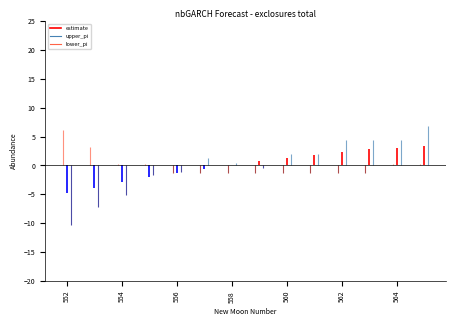

True or false: lower_pi and upper_pi intersect in this chart.

False